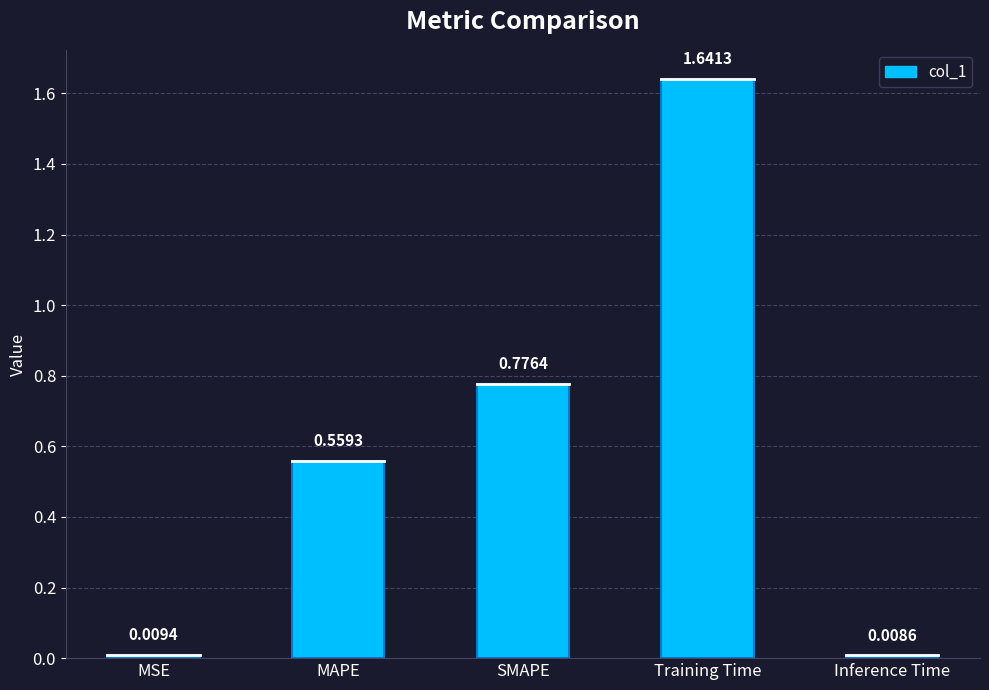

Are the bars horizontal?

No